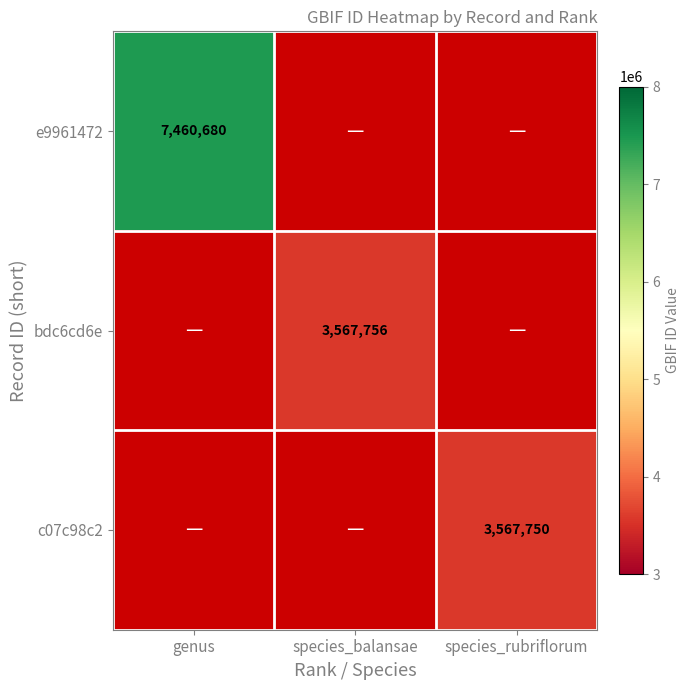

Which label corresponds to the smallest value in the chart?

species_rubriflorum